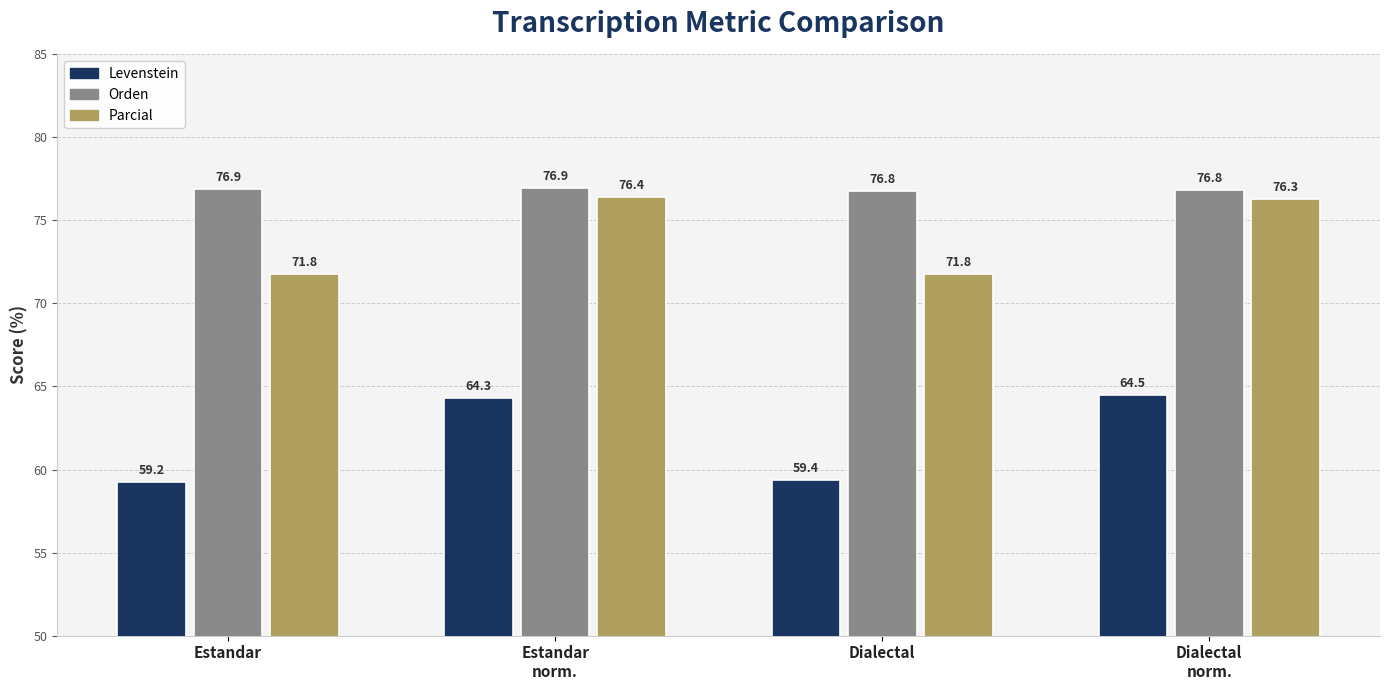

How many data points in Parcial are less than 76?

2